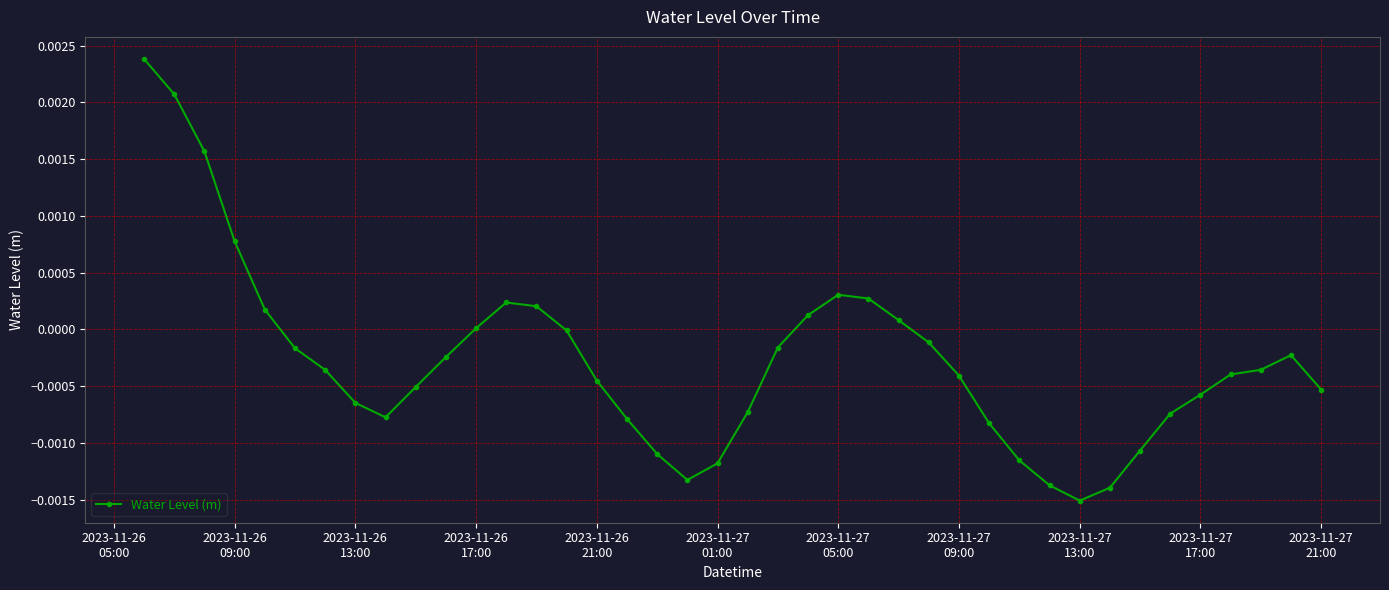

True or false: the data has more than 0 interior local peaks.

True